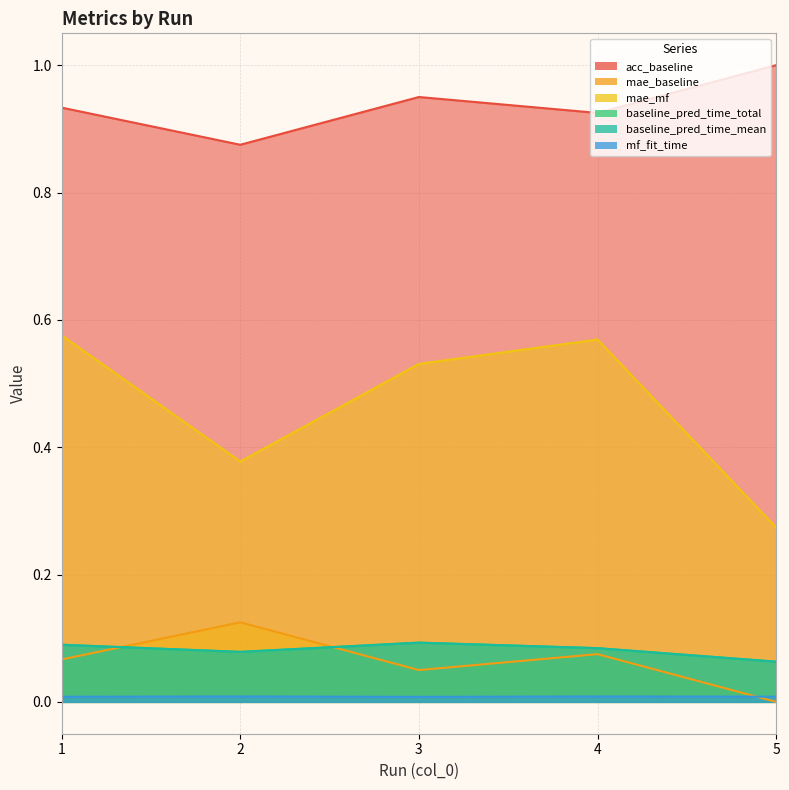

What is the total value across all series at 4?

1.7